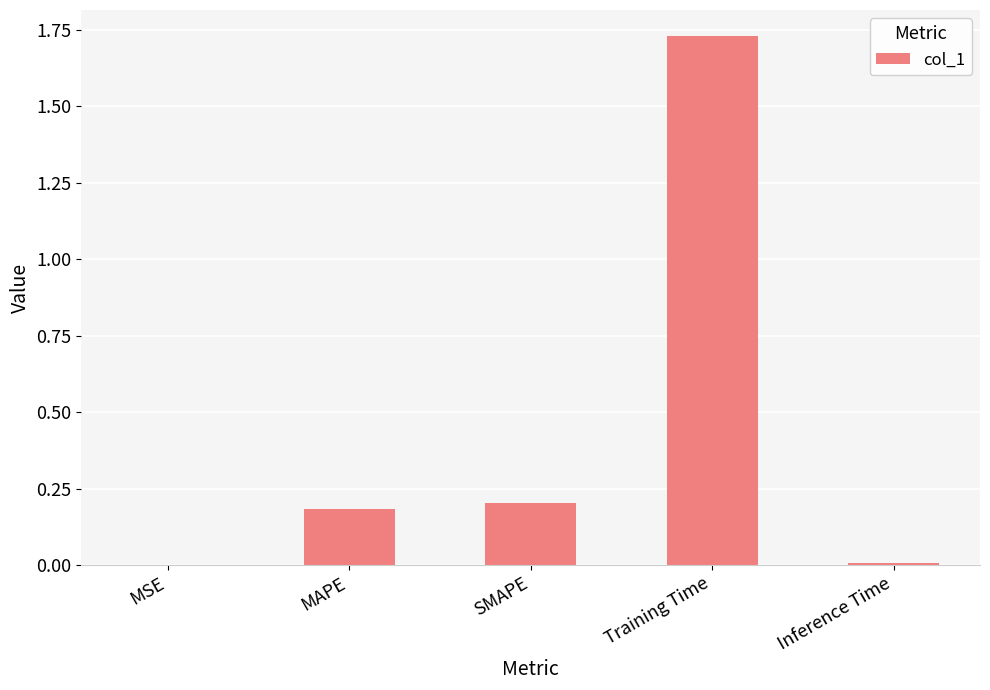

What is the average value?

0.4